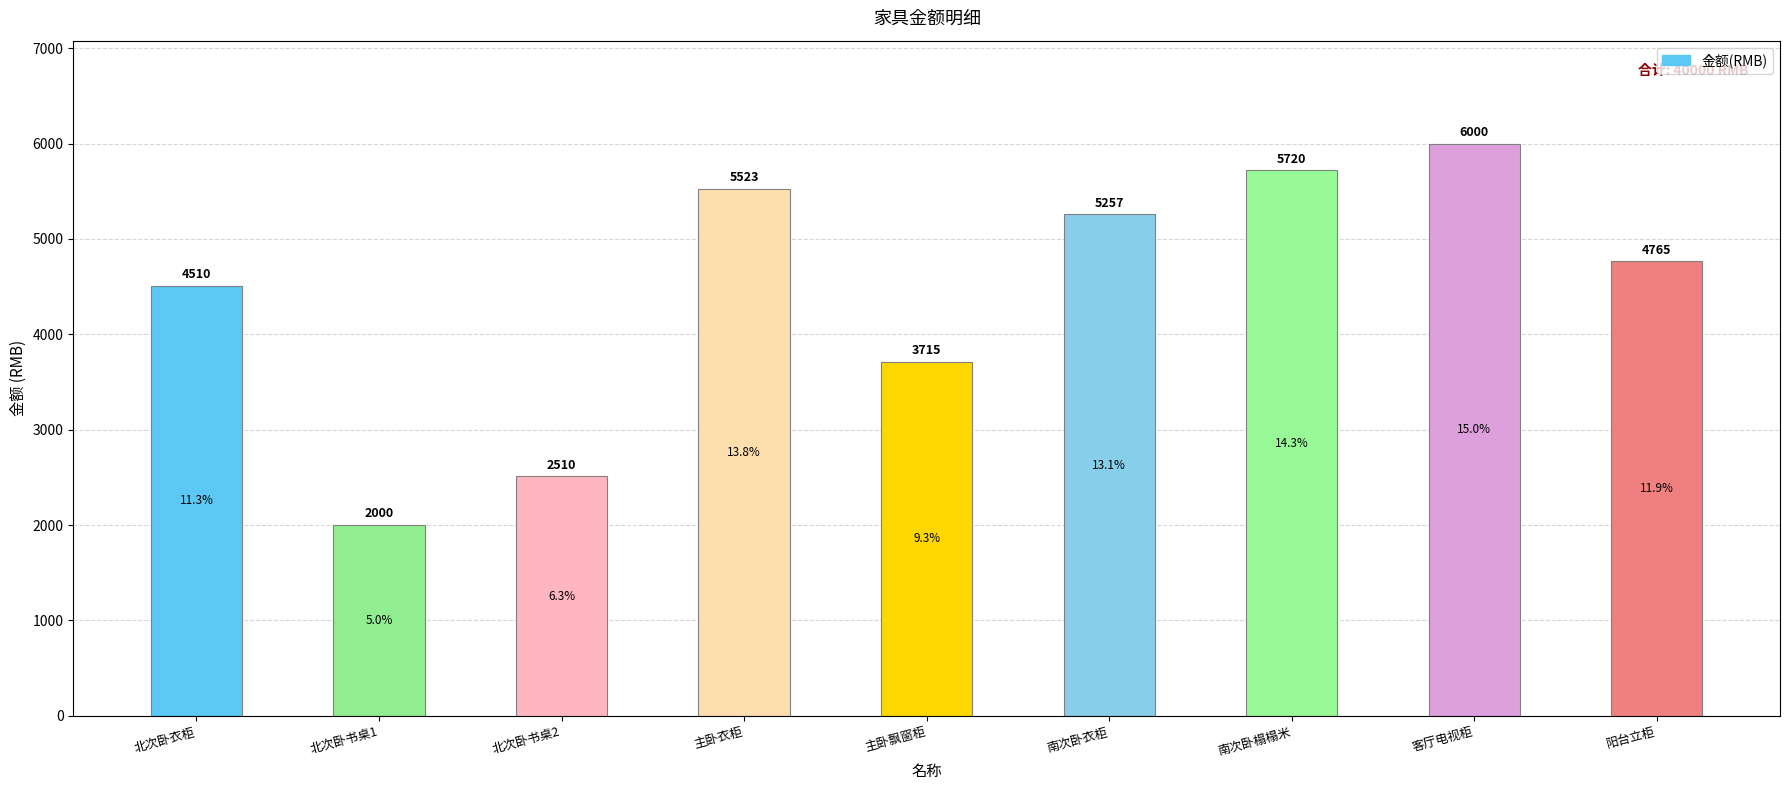

Are the bars grouped side by side (vs. stacked)?

No